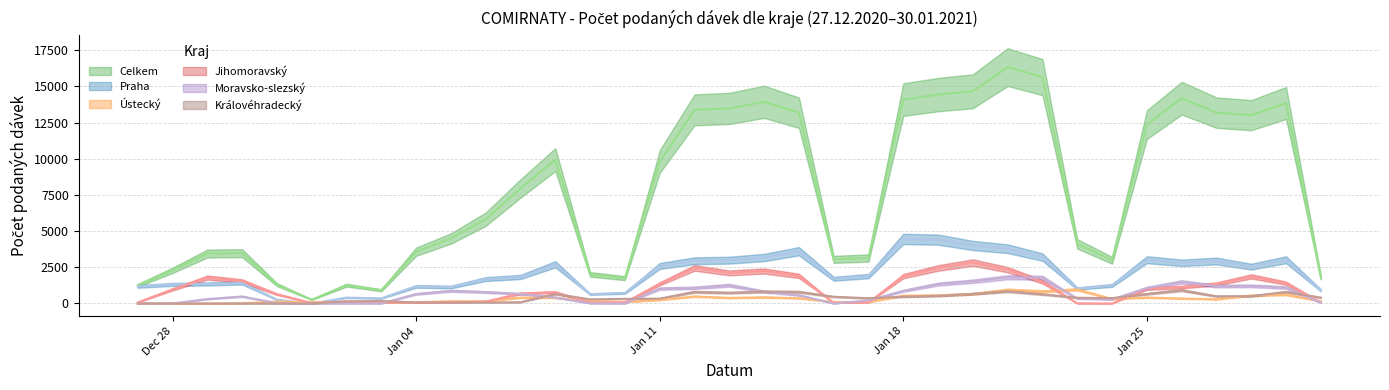

Is this an area chart (filled region under the line)?

No